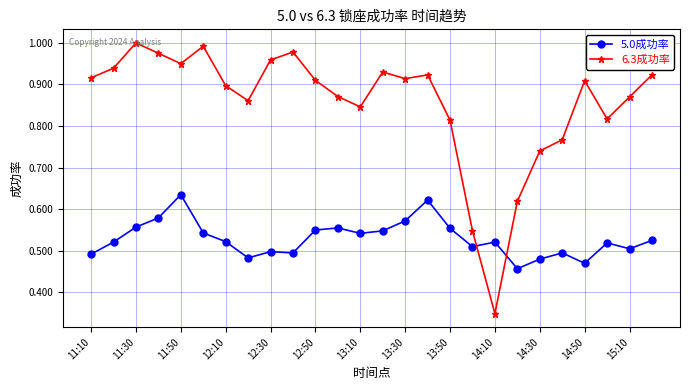

True or false: 5.0成功率 has more than 2 points higher than both neighbors.

True